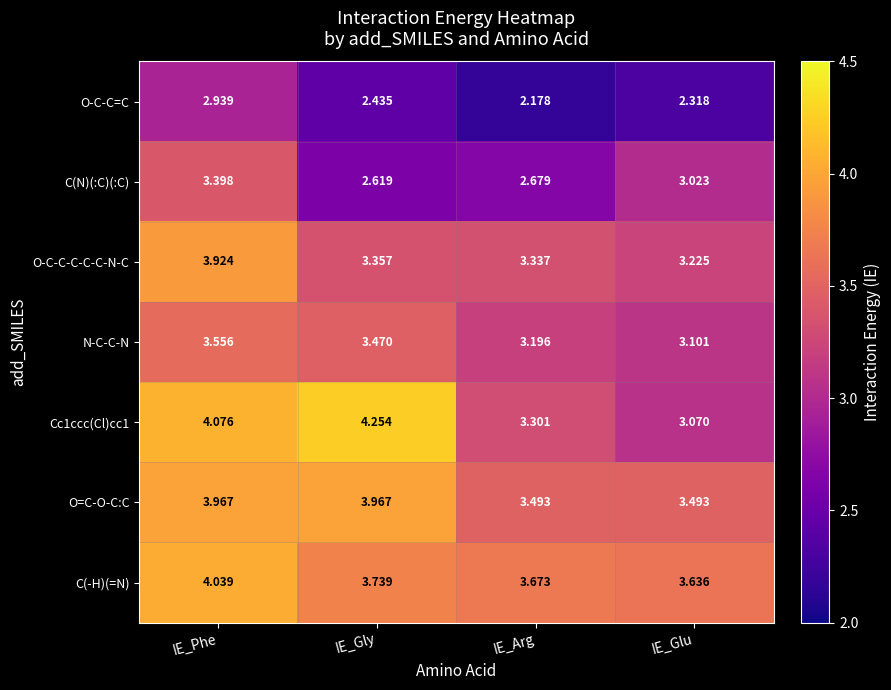

What is the spread (max minus min) of values at IE_Arg?

1.5